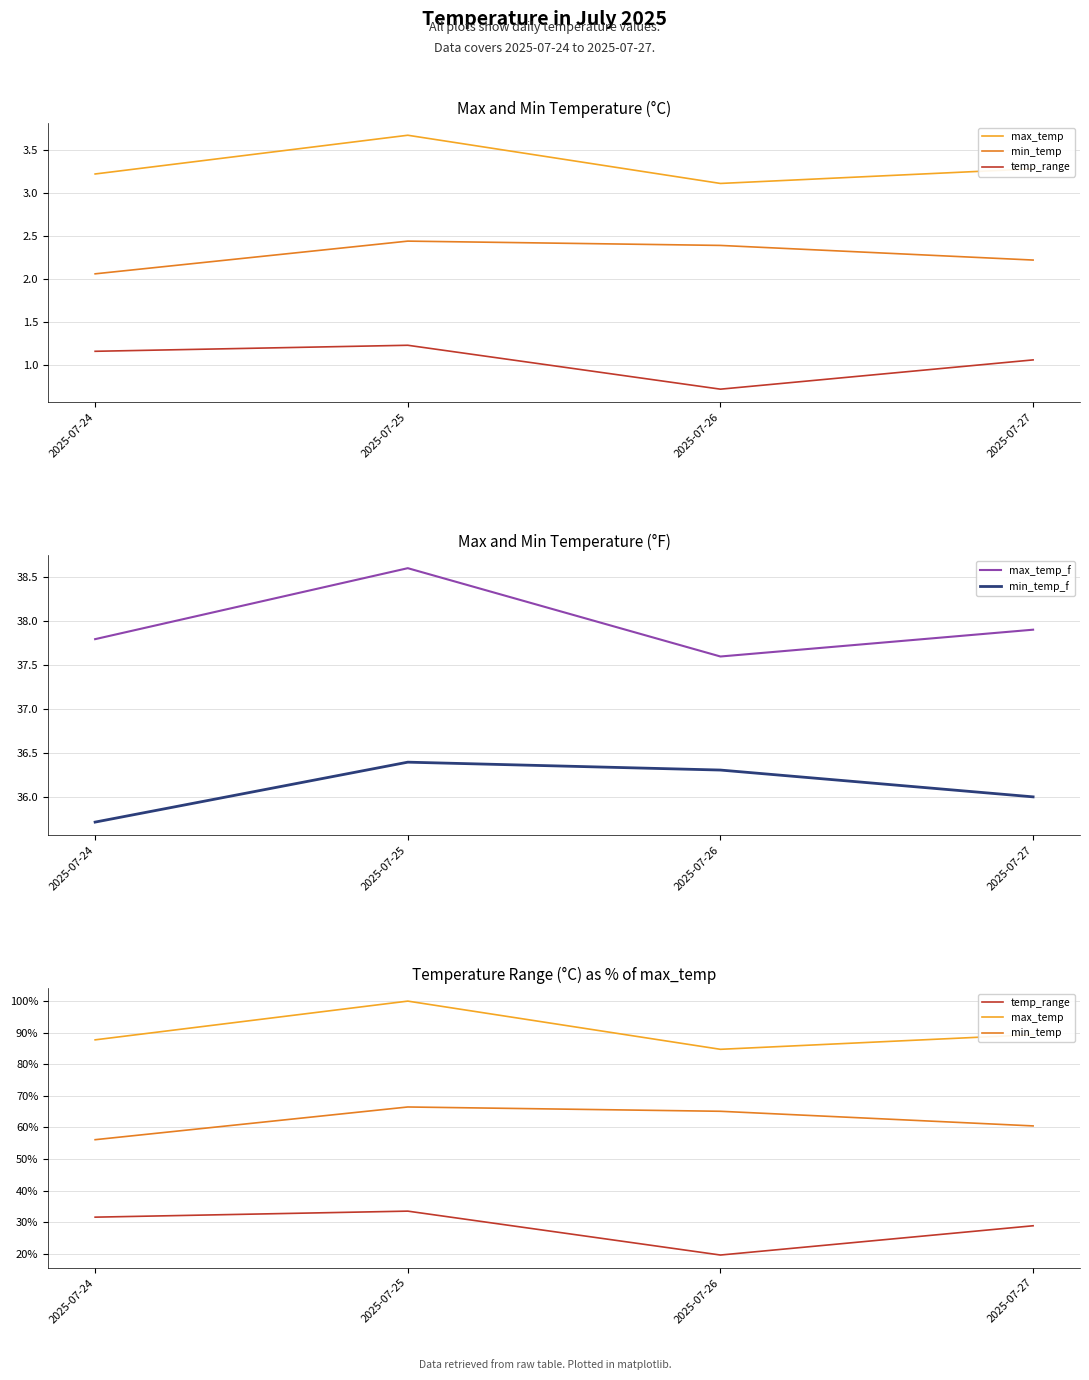

Reading right to left, what are all the values shown in this chart?

max_temp: 0.9	0.8	1.0	0.9
min_temp: 0.6	0.7	0.7	0.6
temp_range: 0.3	0.2	0.3	0.3
max_temp_f: 37.9	37.6	38.6	37.8
min_temp_f: 36.0	36.3	36.4	35.7